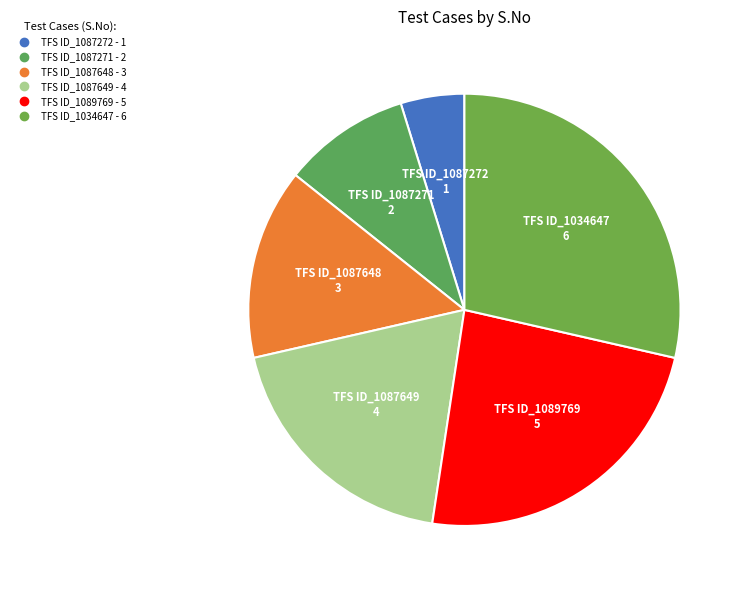

Is there any slice that represents more than half of the pie?

No